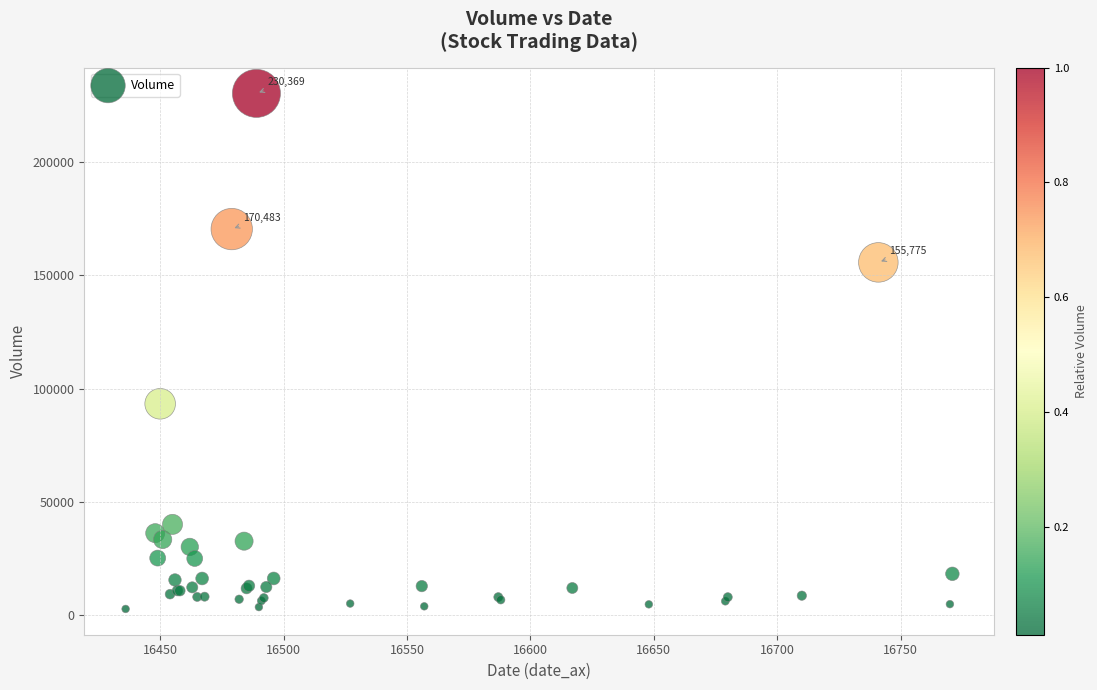

What Y value in the scatter plot is closest to 116596?

93366